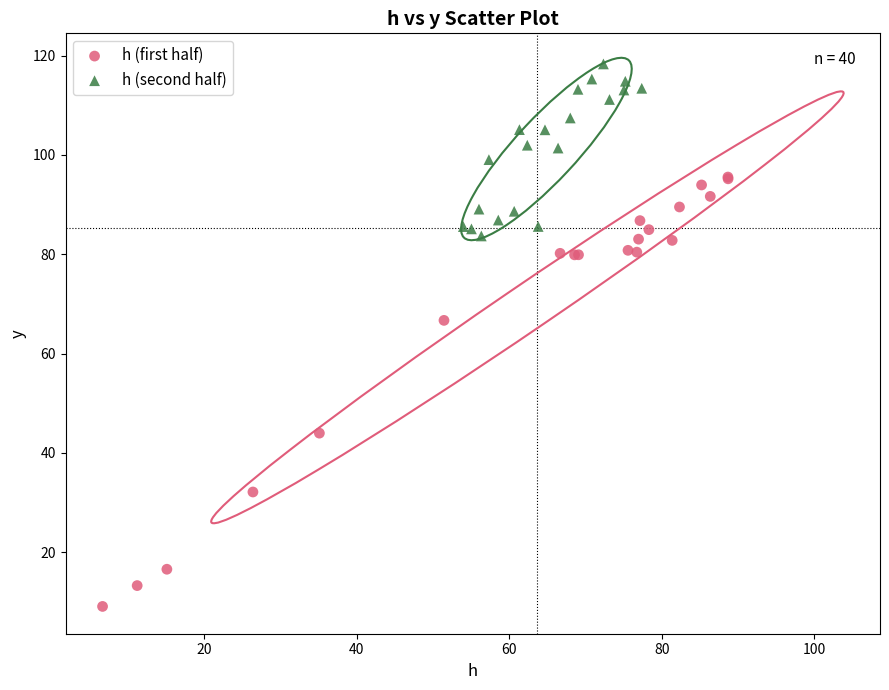

Which series has the widest spread of Y values?

h (first half)